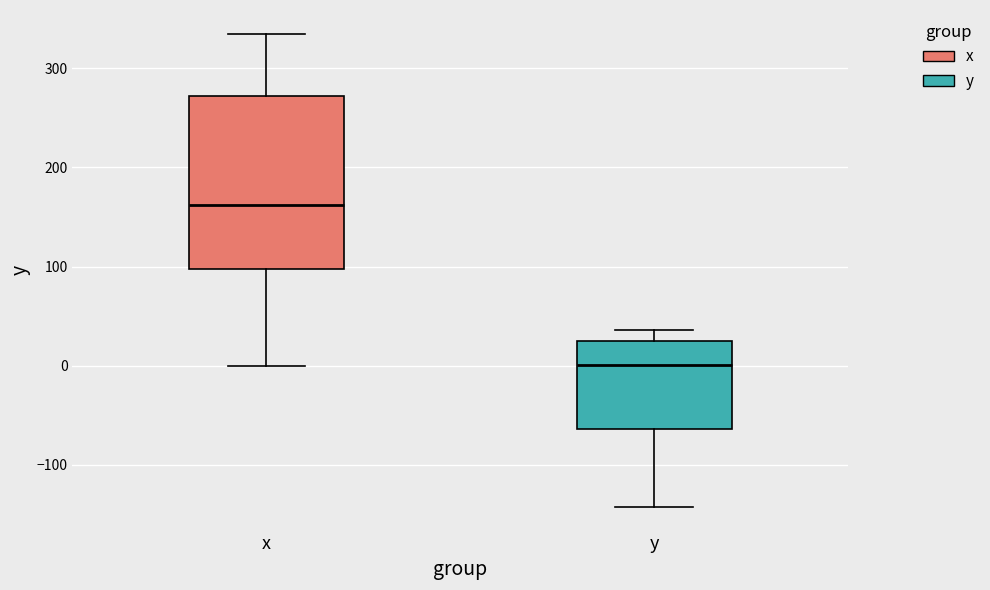

Reading left to right, transcribe this box plot: for each box, give where its median line is, the range the box spans, and where its two whiskers end, as read against the y-axis. The values are not printed on the chart, so give them approximately, as read against the axis.

x: median 160, box 100 to 270, whiskers 0 to 330
y: median 0, box -60 to 20, whiskers -140 to 40